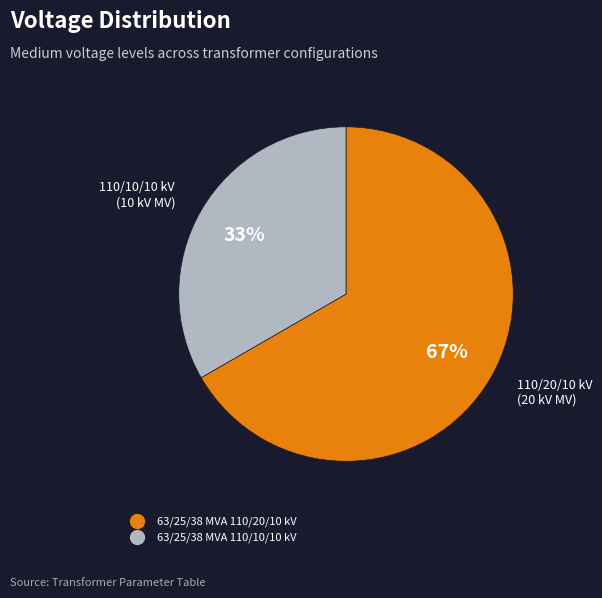

Is there a majority slice in this chart?

Yes